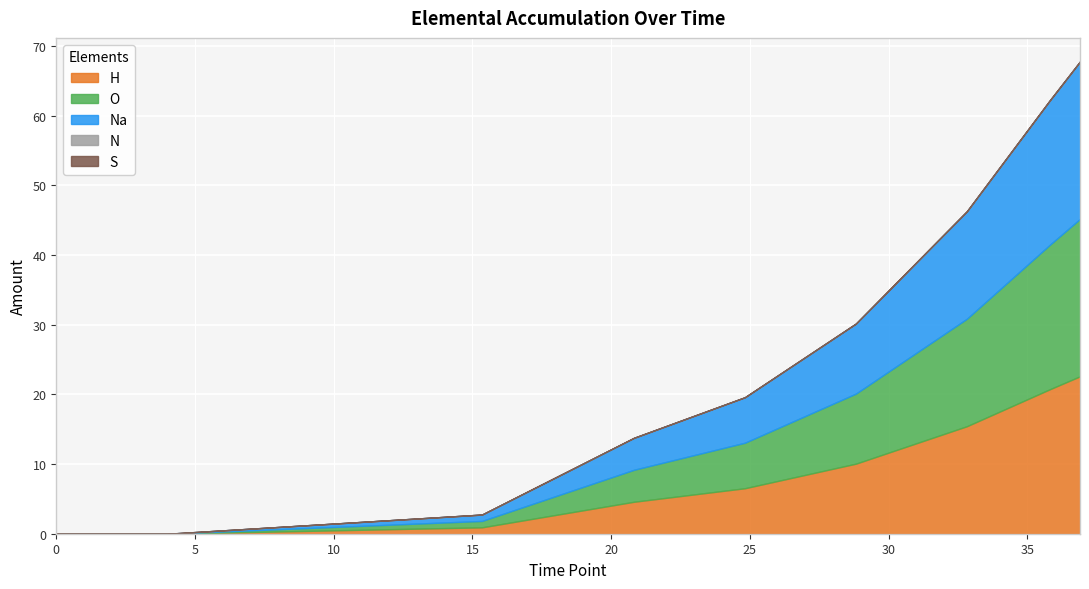

How many lines are shown in the chart?

5